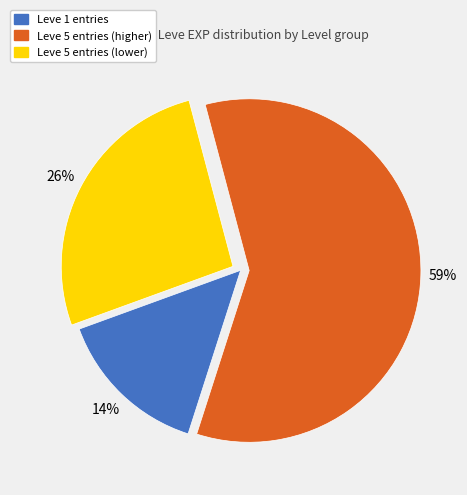

Does any single category account for the majority?

Yes